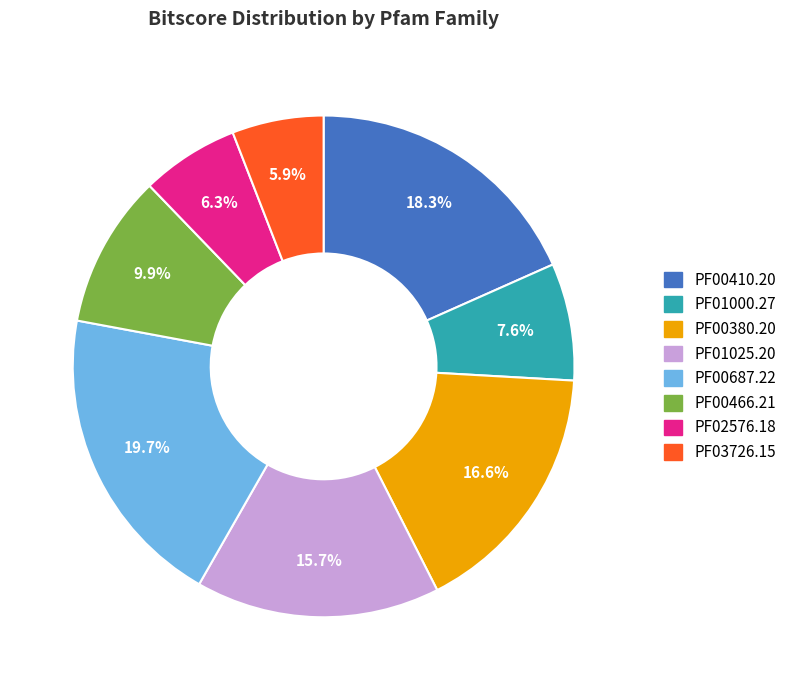

Which slice is the largest?

PF00687.22